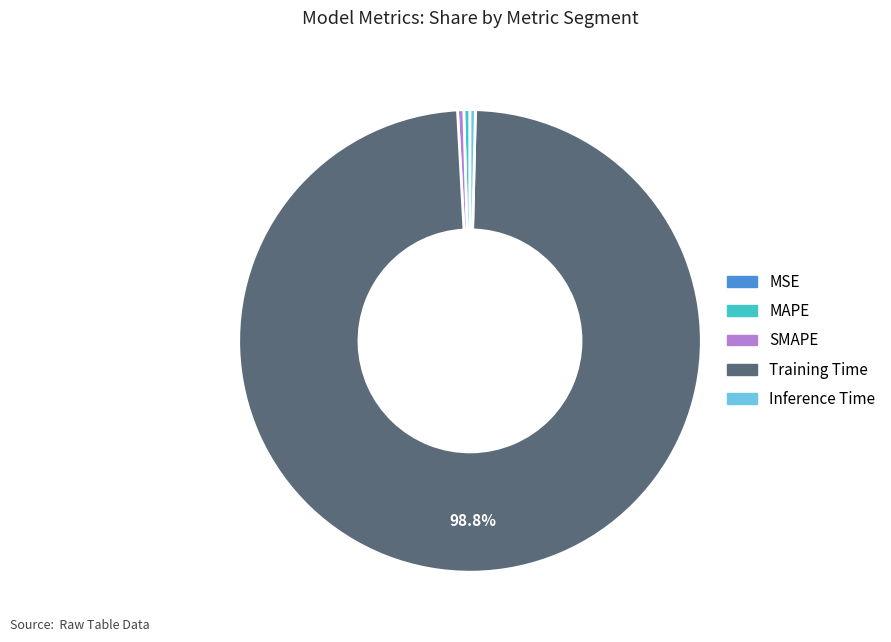

Which slice is the largest?

Training Time